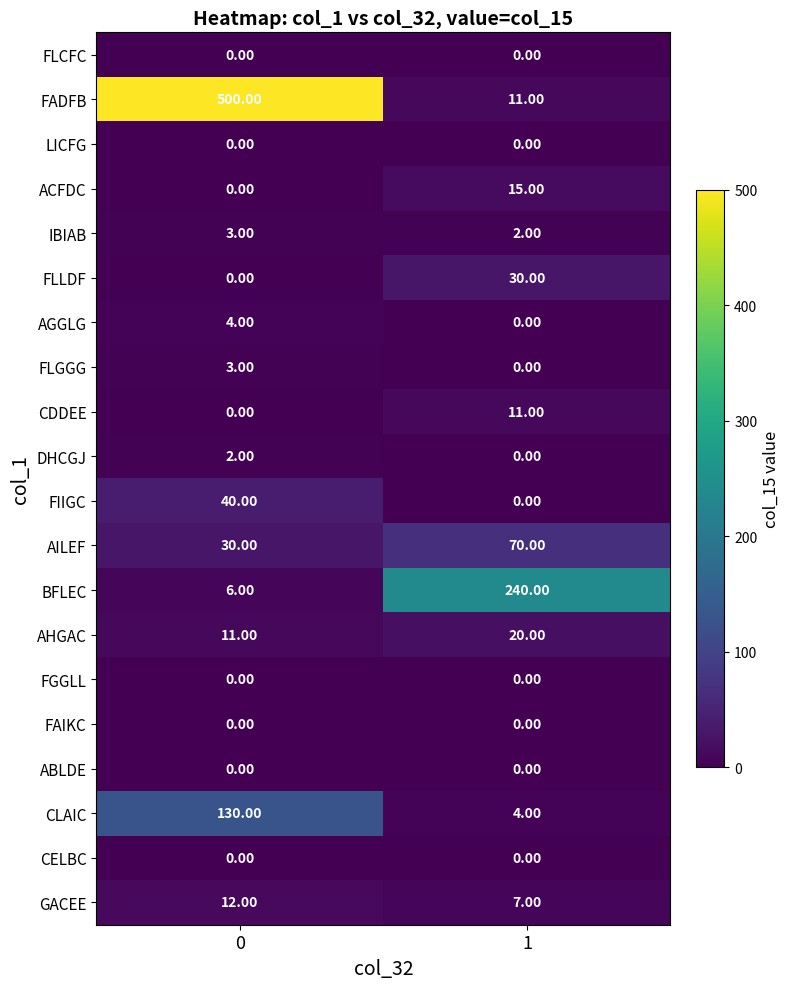

What is the difference between the ACFDC values at 0 and 1?

15